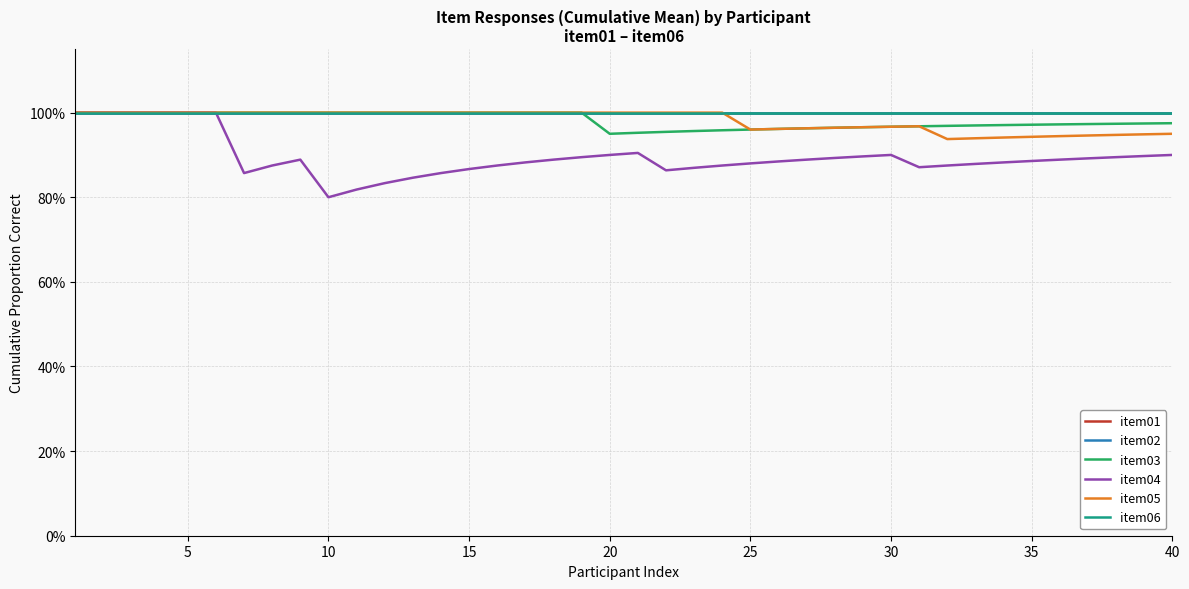

True or false: item01 and item04 cross at least once.

False